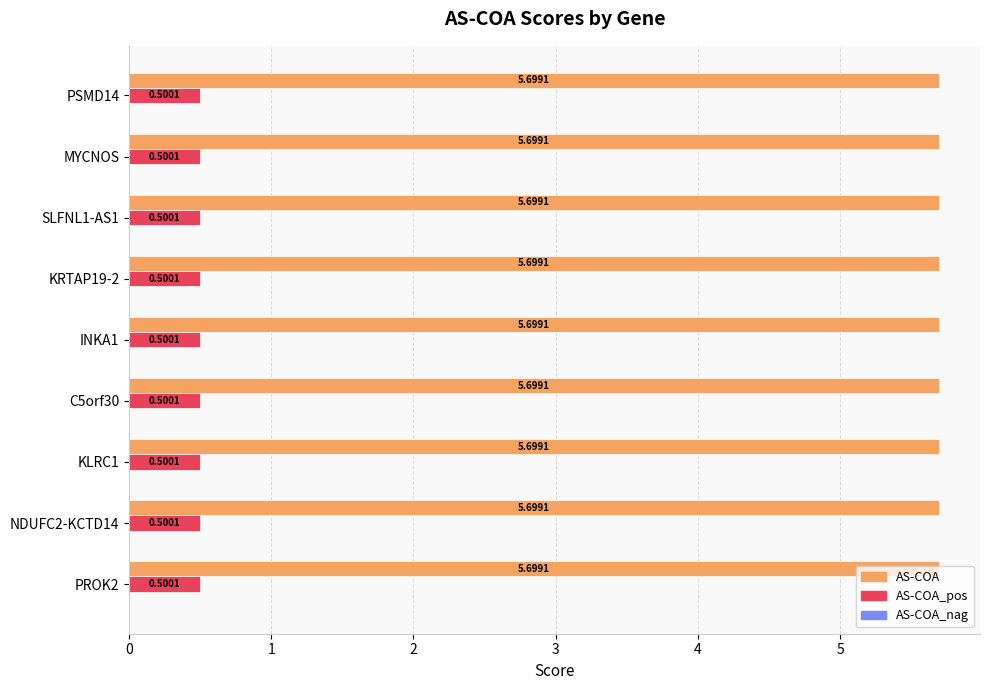

How many categories are shown in the chart?

9